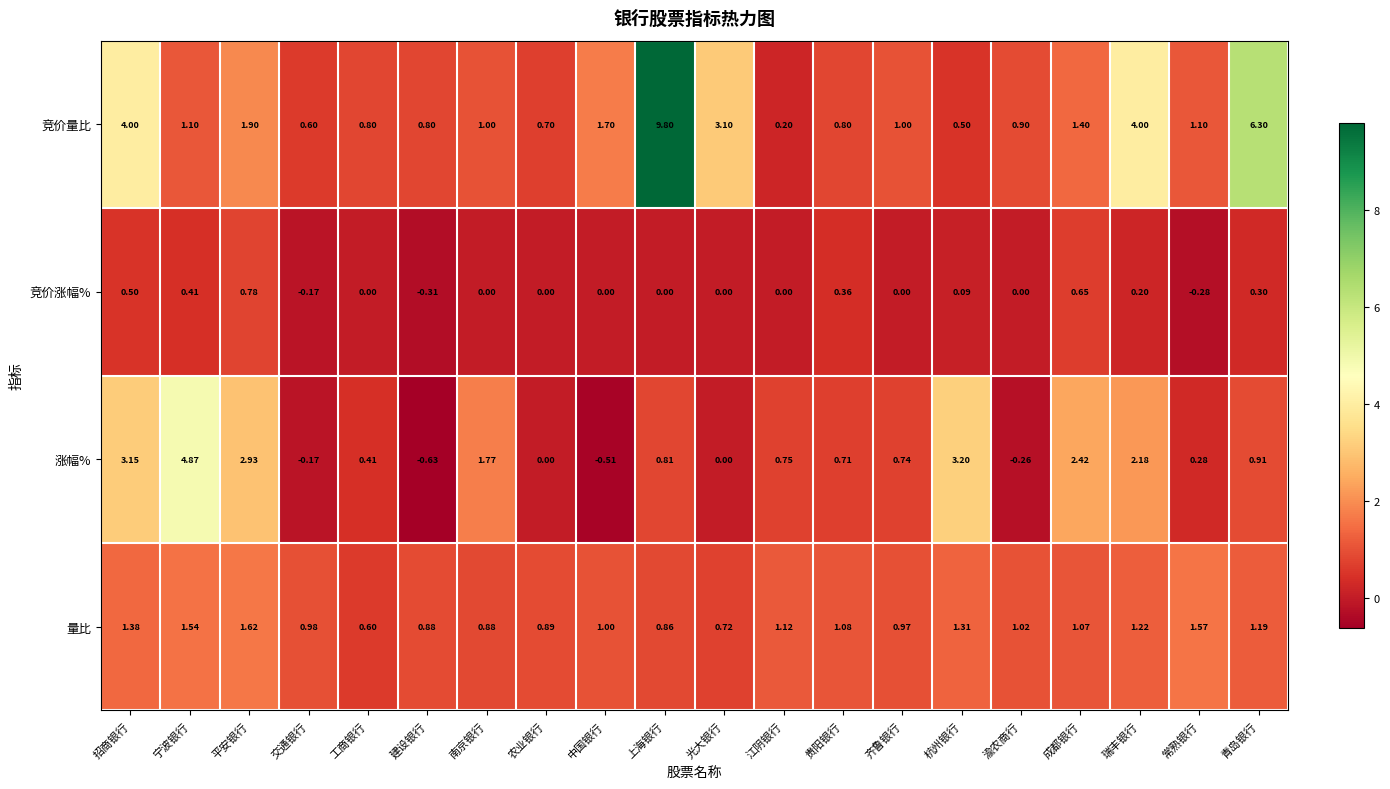

How many values in 竞价涨幅% are below zero?

3